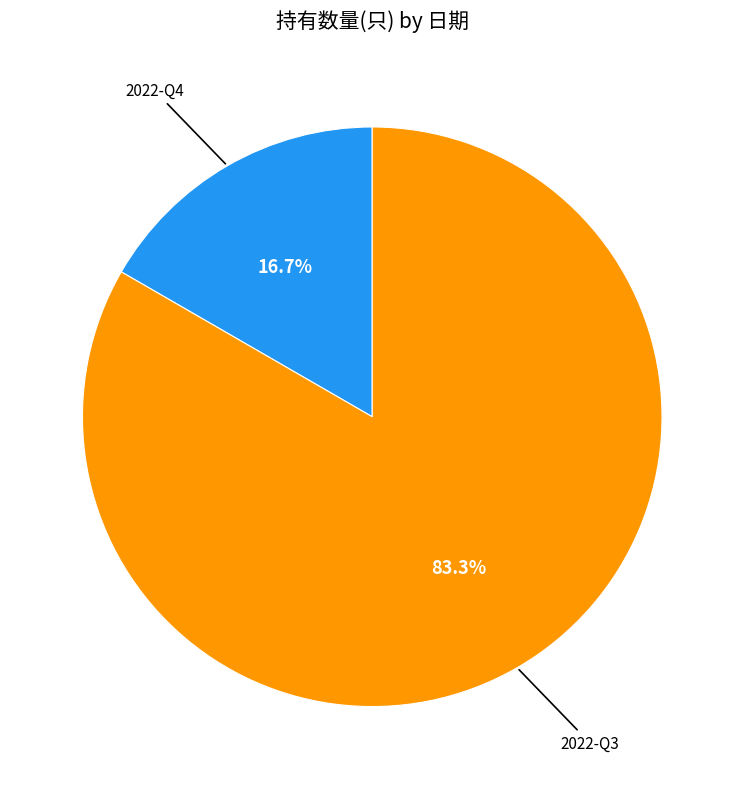

Does any single category account for the majority?

Yes